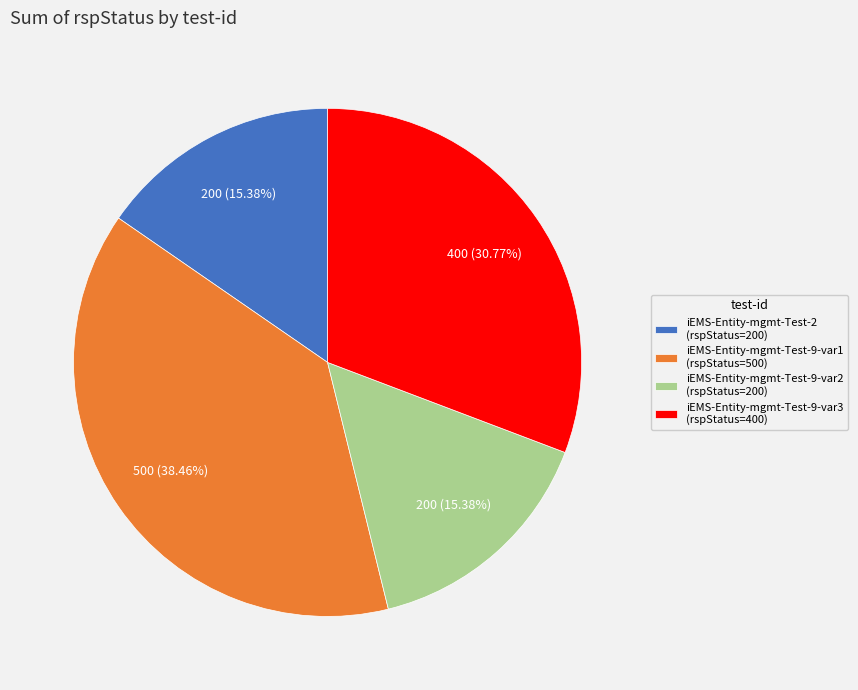

Is the sum of iEMS-Entity-mgmt-Test-9-var1 and iEMS-Entity-mgmt-Test-9-var3 greater than half?

Yes